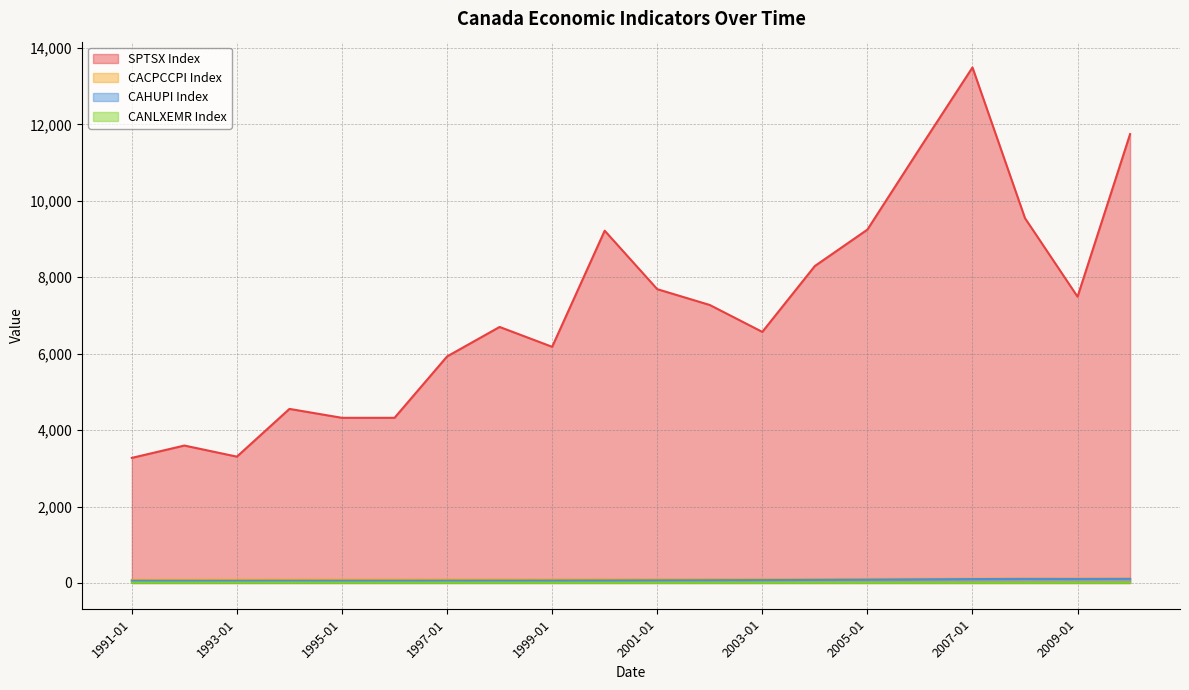

Which series has the largest total across all categories?

SPTSX Index